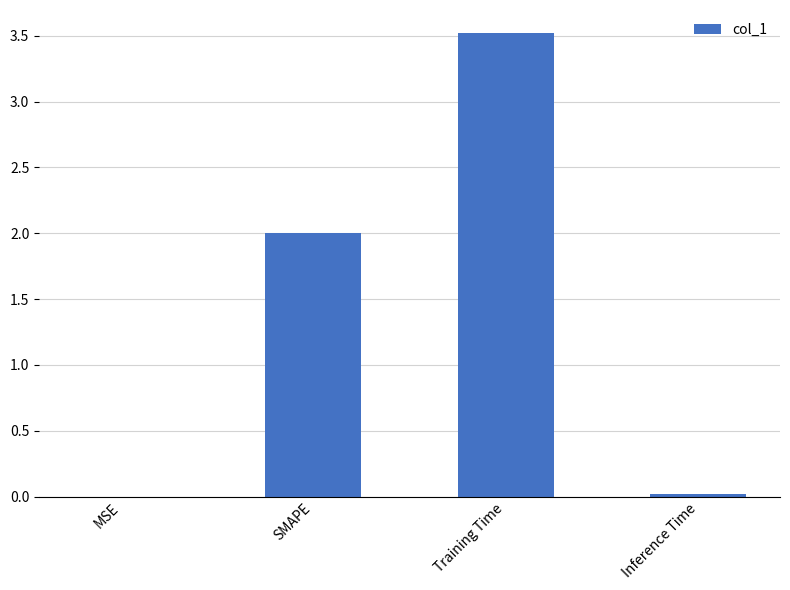

What is the sum of all values?

5.5